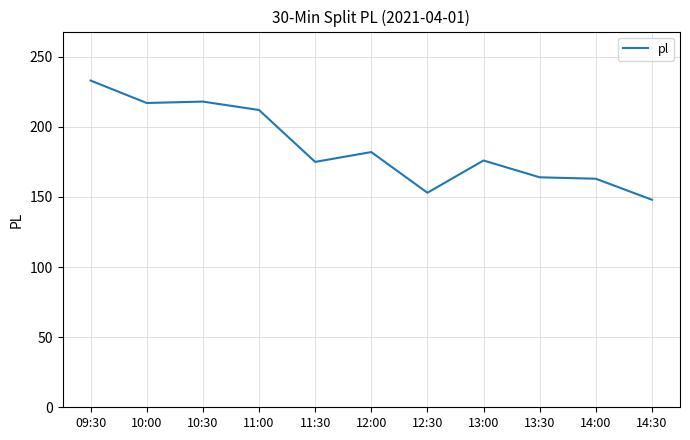

Which has a higher value, 13:00 or 09:30?

09:30